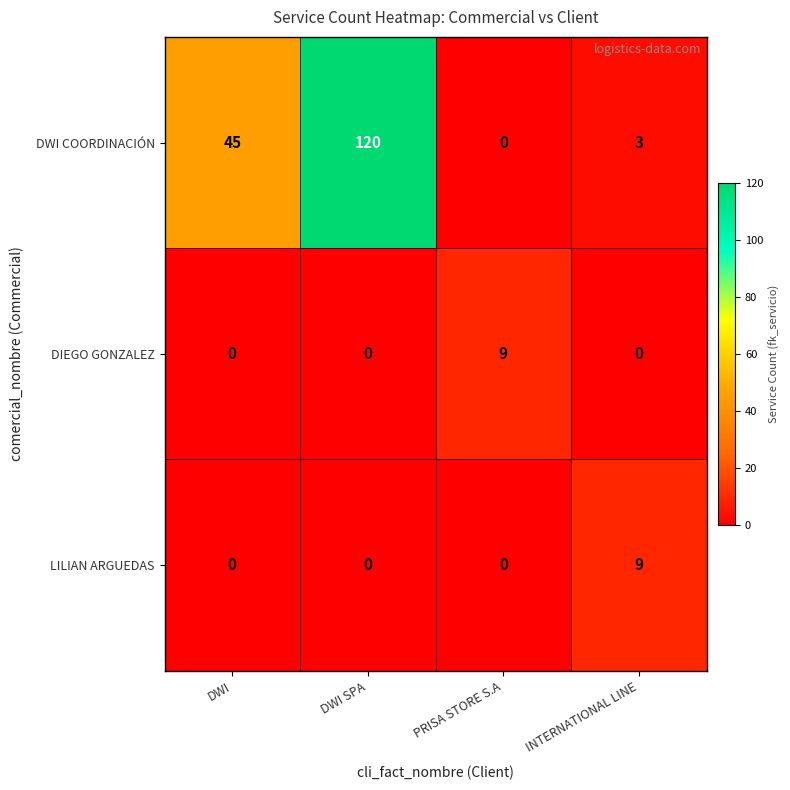

Rank the categories by DWI COORDINACIÓN value from lowest to highest.

PRISA STORE S.A, INTERNATIONAL LINE, DWI, DWI SPA